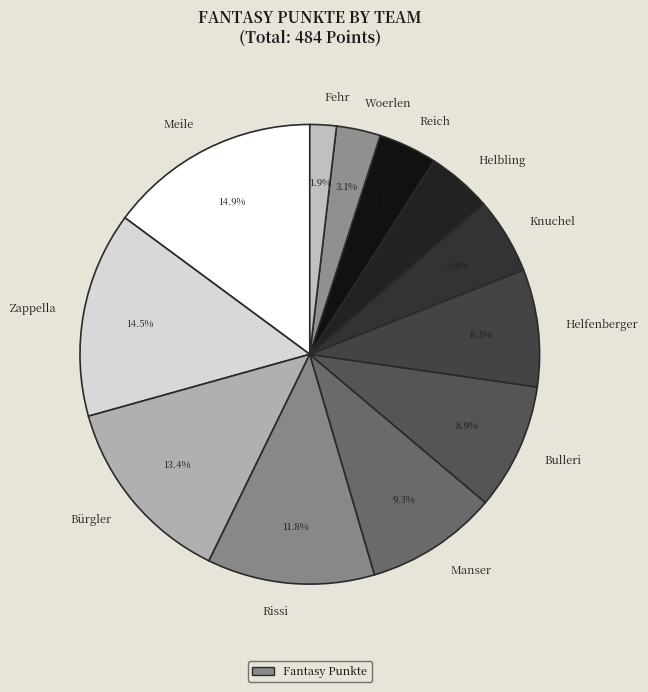

What is the ratio of the value at Meile to the value at Rissi?

1.3